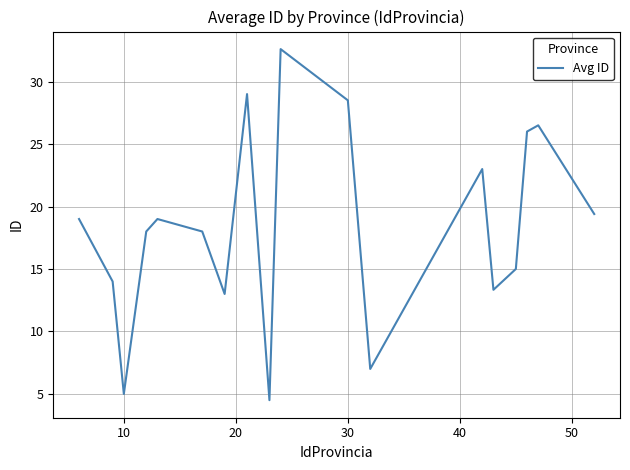

What is the smallest value displayed?

4.5